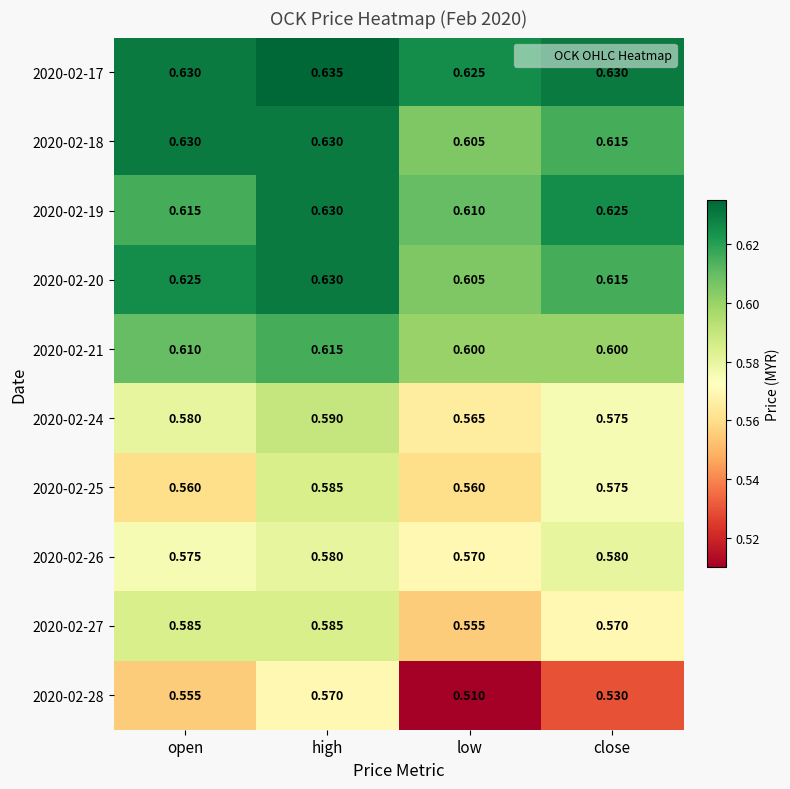

What is the difference between the highest and lowest values at low?

0.1